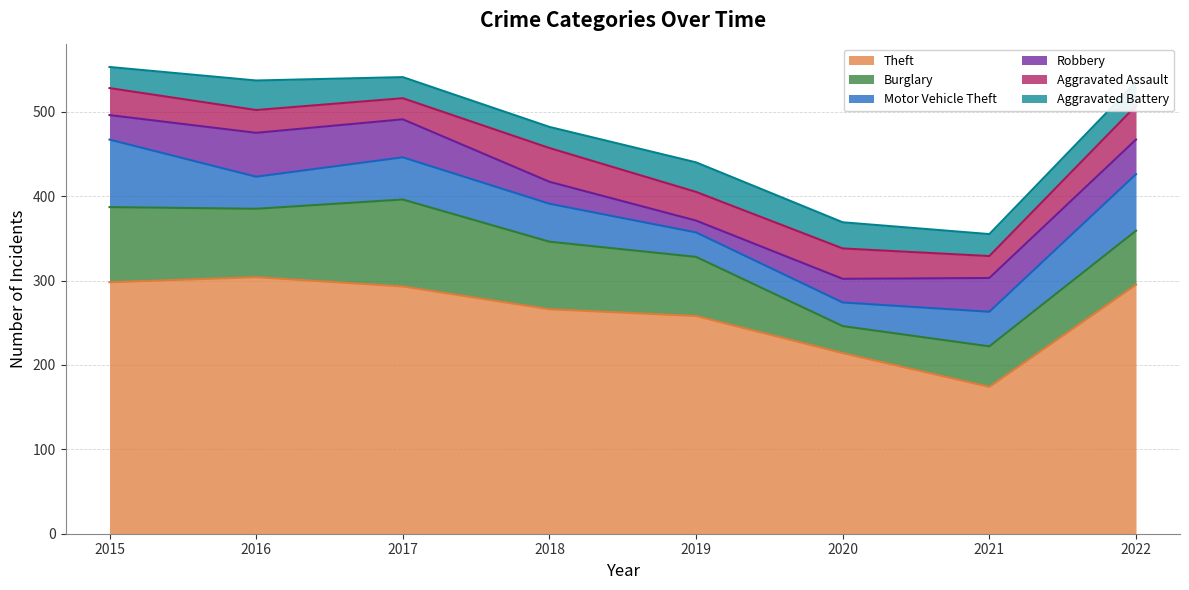

How many data points in Burglary are above 80?

3